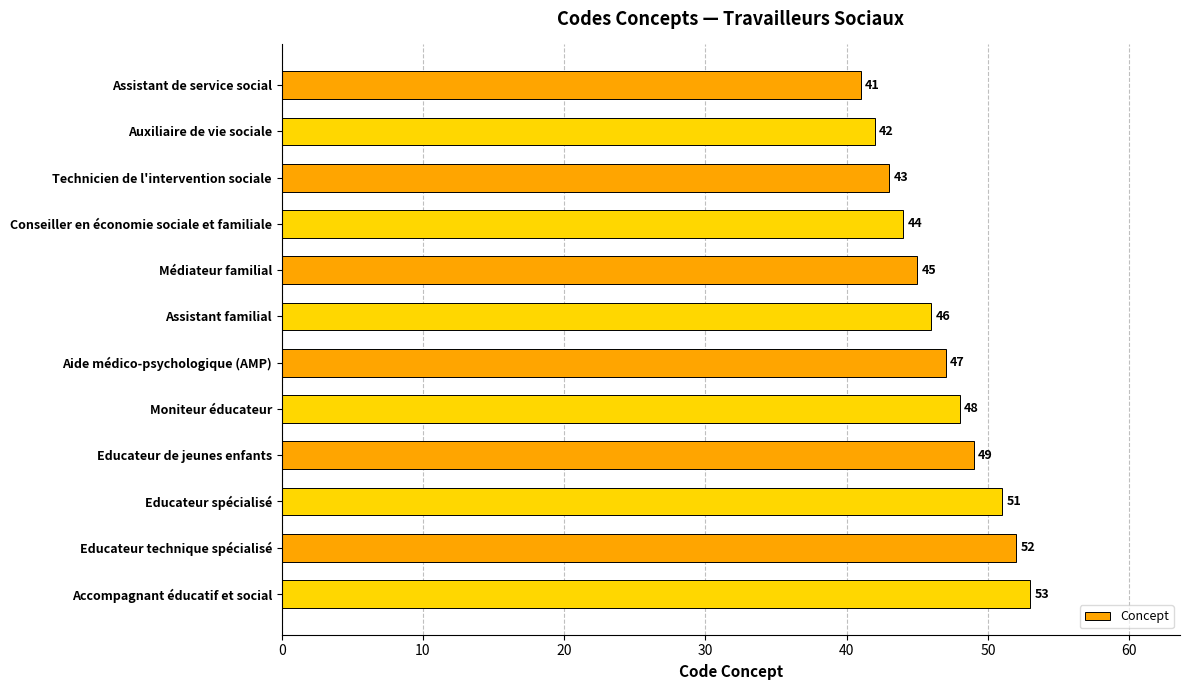

True or false: the data shows 43 at Technicien de l'intervention sociale.

True